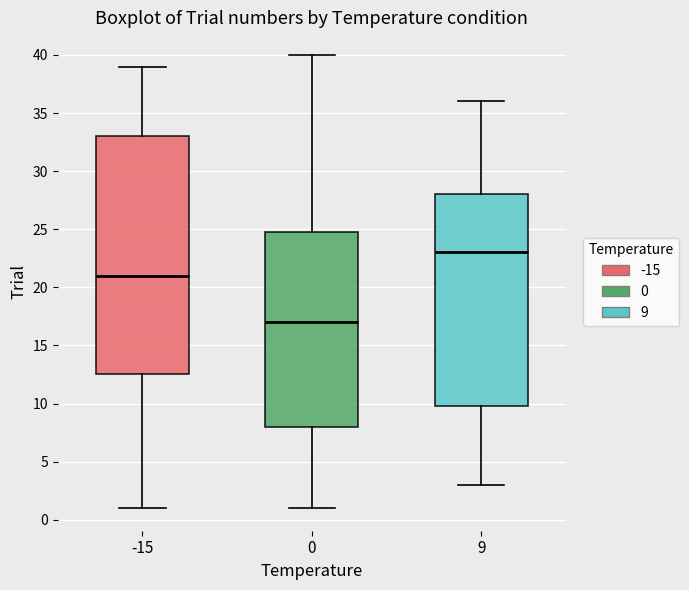

Comparing the boxes themselves (not the whiskers), which one is the tallest?

-15